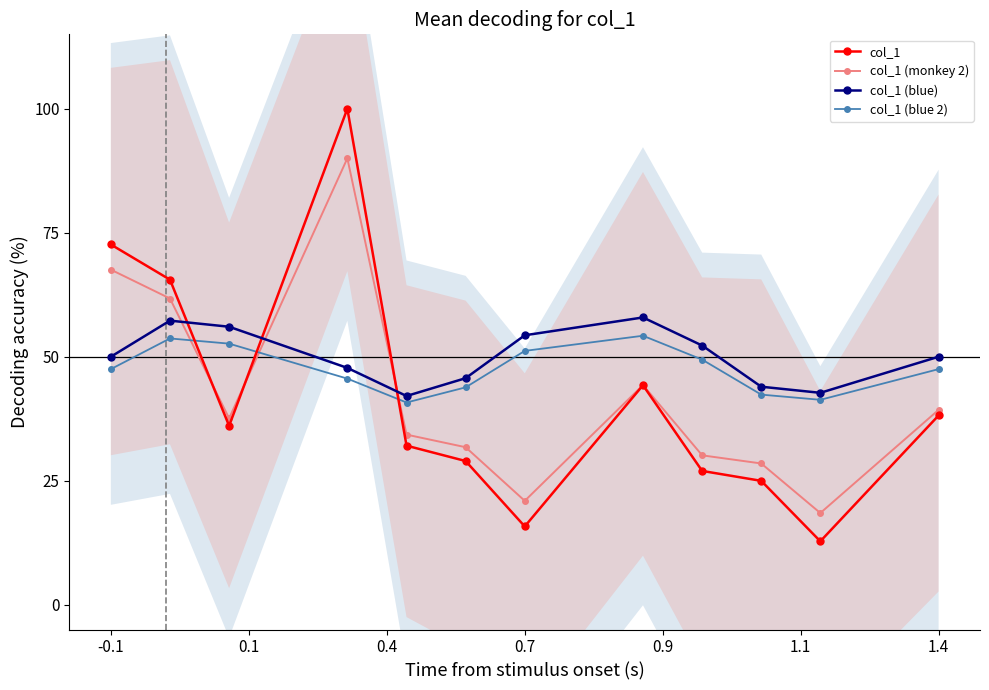

List the series in order of their peak value, lowest first.

col_1 (blue 2), col_1 (blue), col_1 (monkey 2), col_1